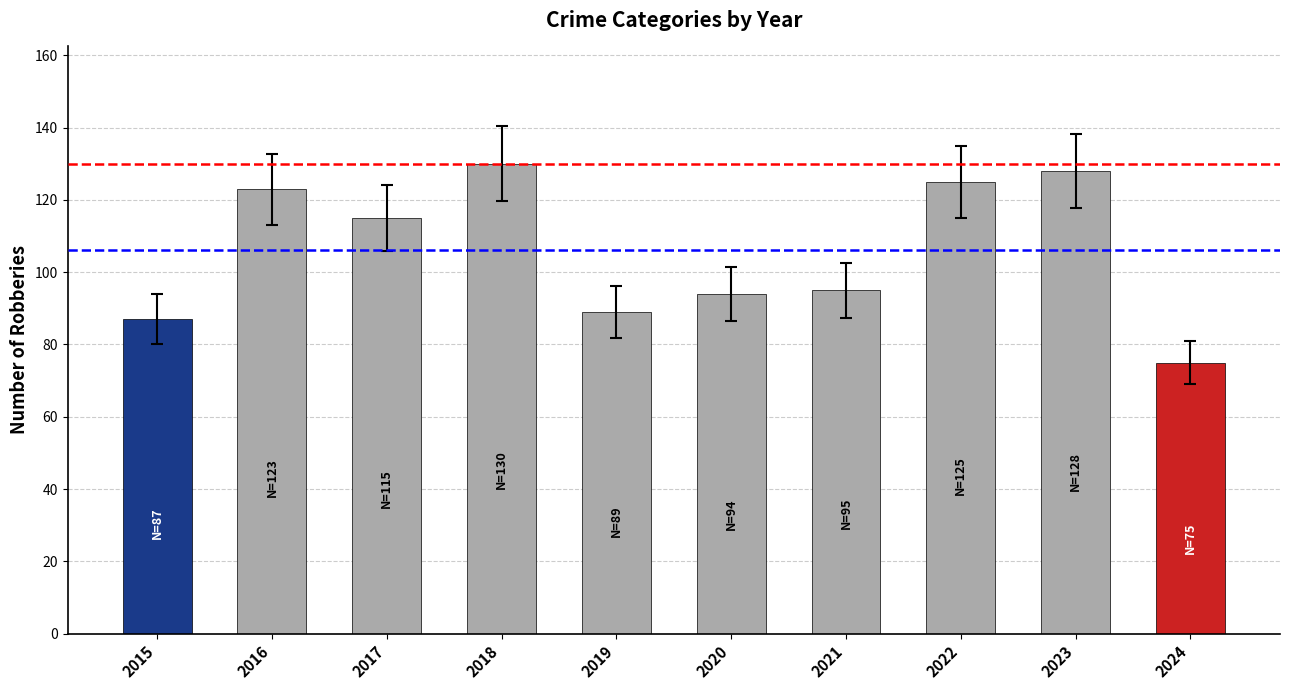

How many categories are shown in the chart?

10